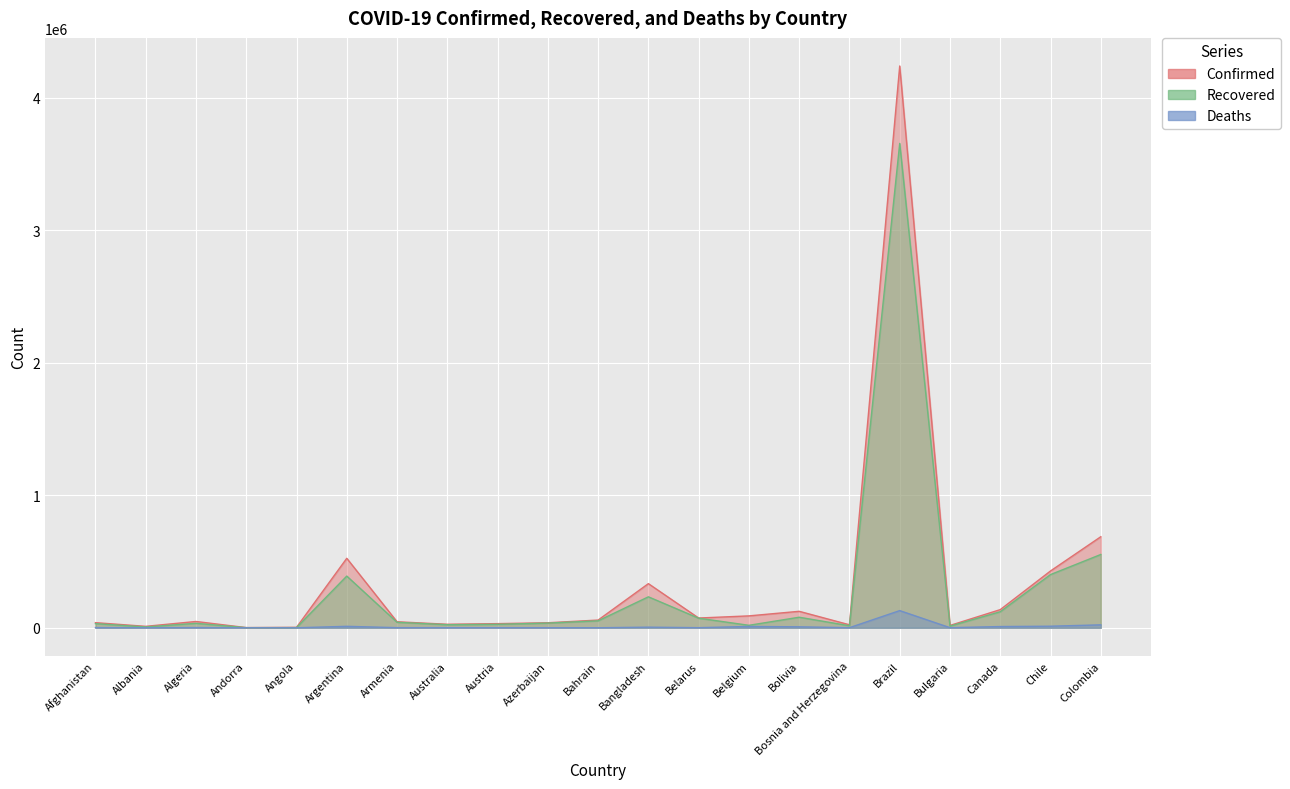

Which series has the widest spread of values?

Confirmed